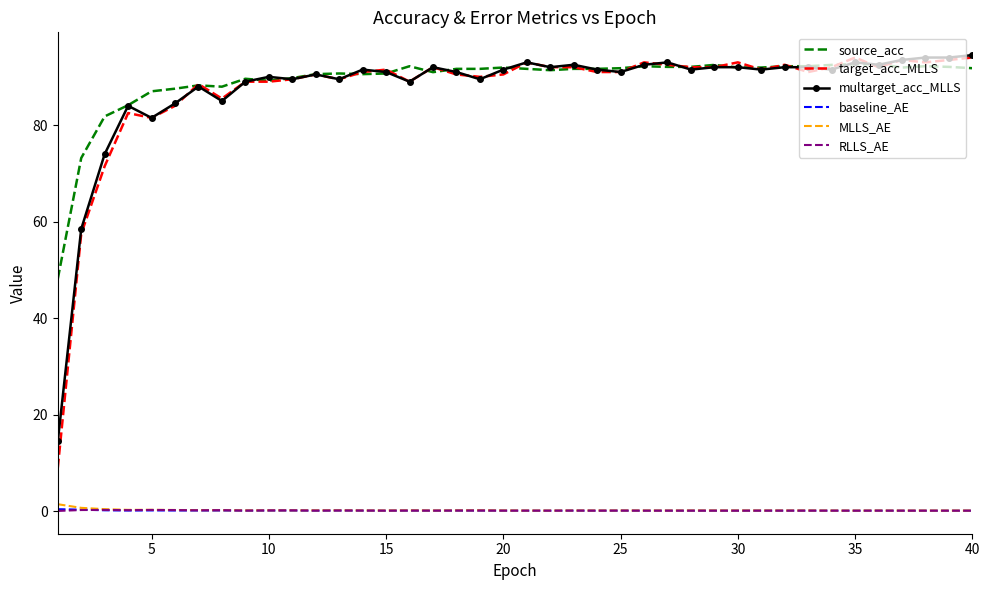

True or false: RLLS_AE and target_acc_MLLS cross at least once.

False